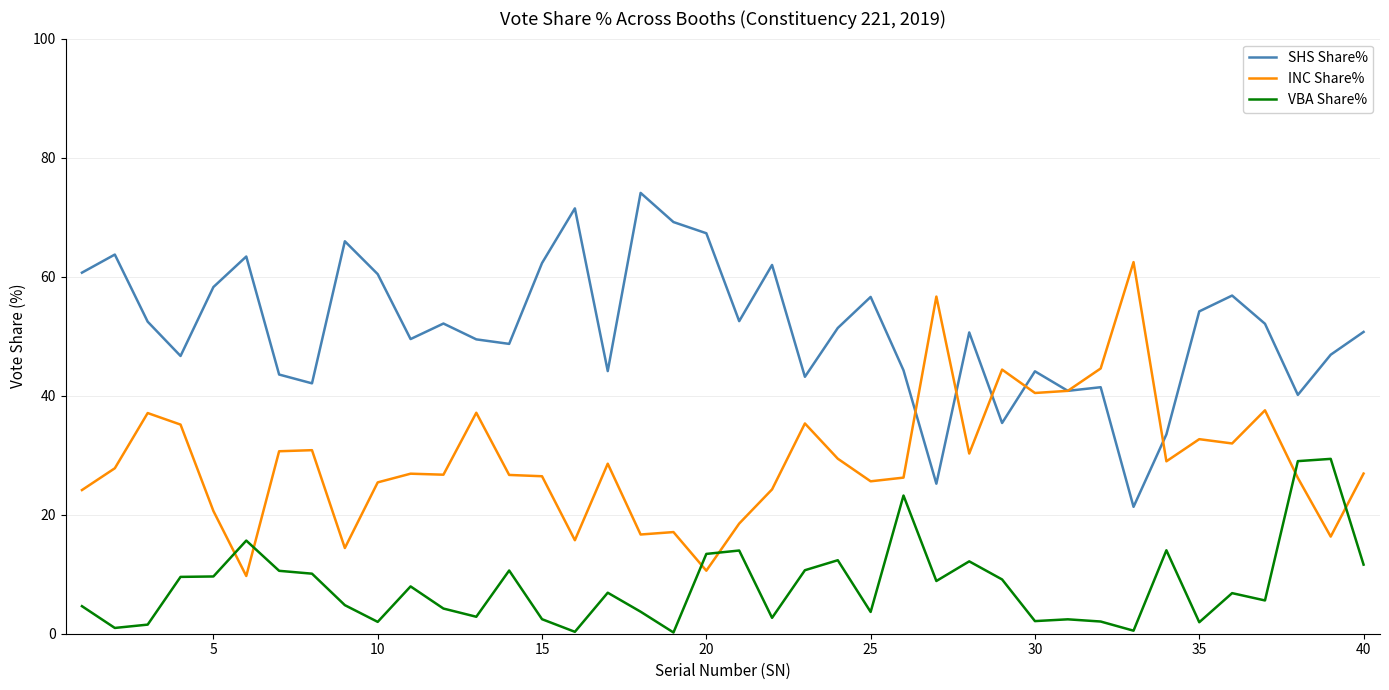

Which series has the largest total across all categories?

SHS Share%